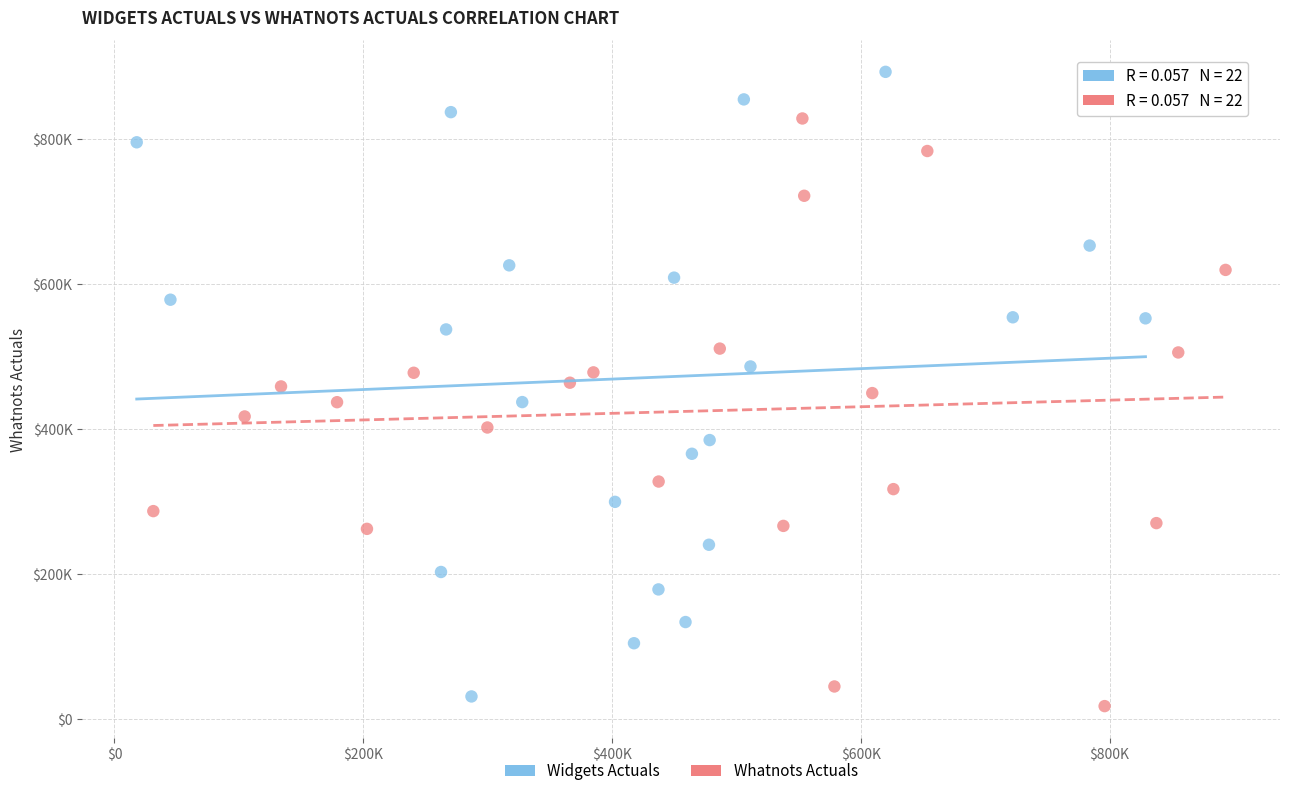

Which series contains the lowest Y value?

Whatnots Actuals